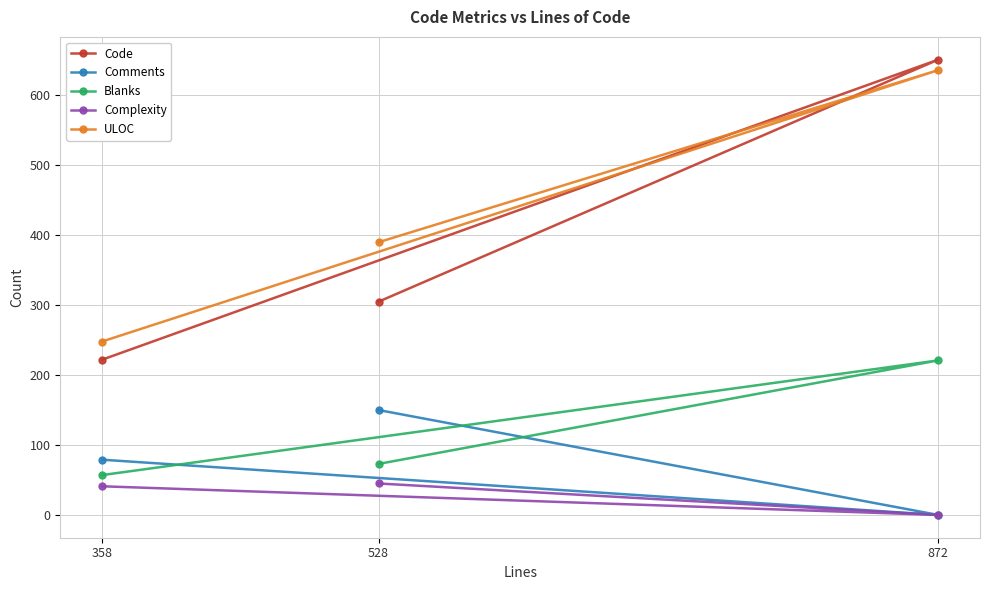

Read the Complexity value at 528.

45